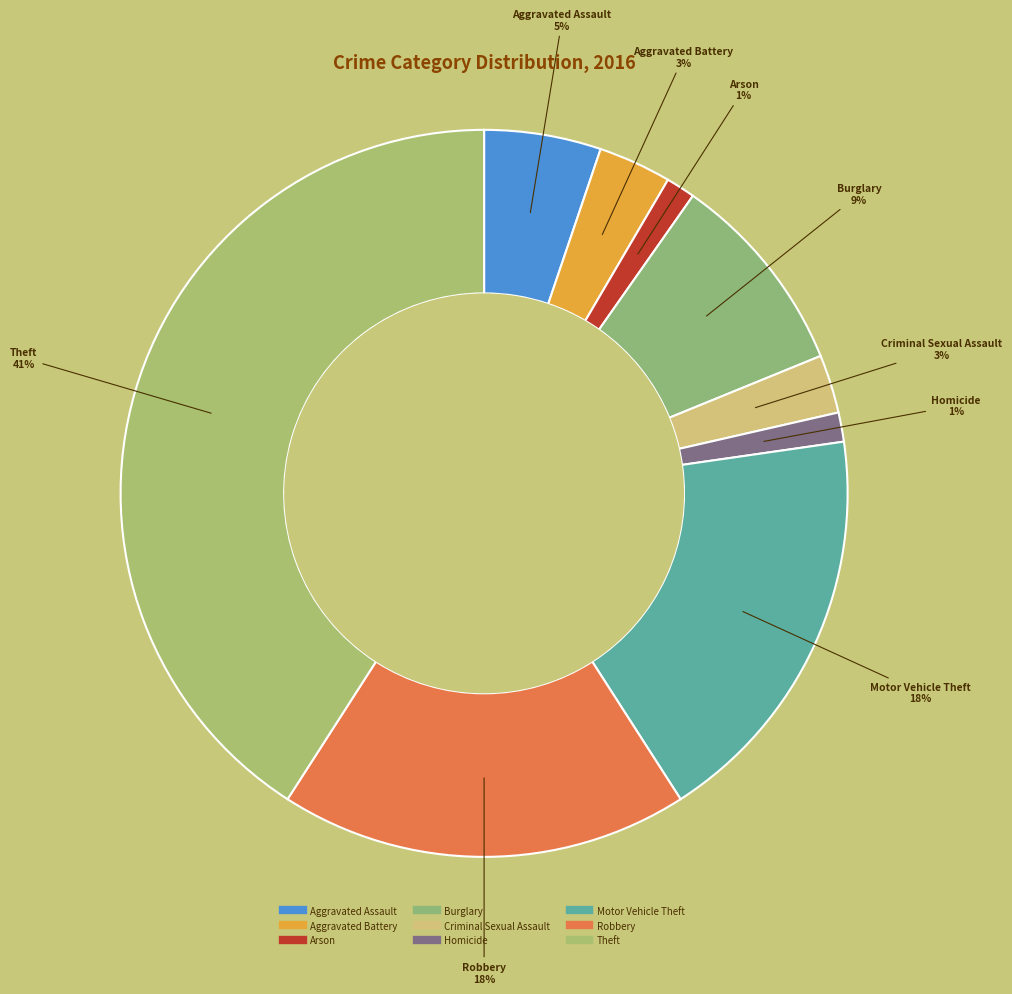

Do Aggravated Assault and Arson together represent more than half of the pie?

No